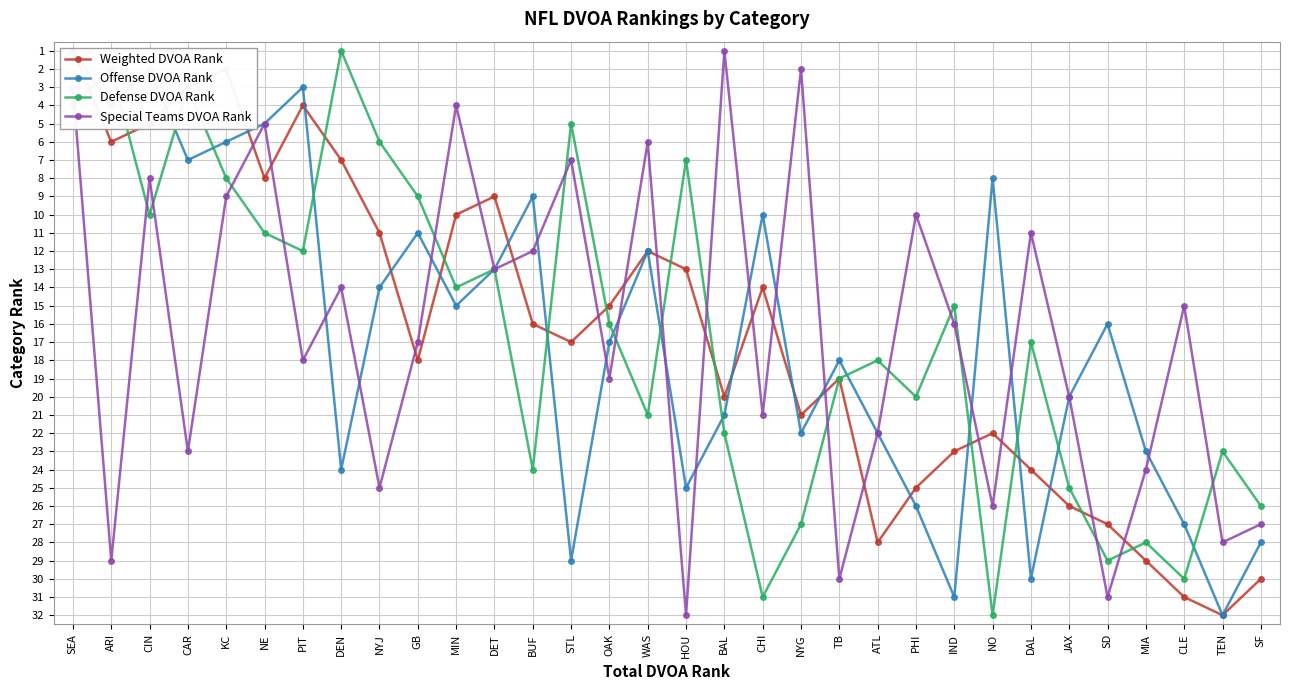

List the series in order of their peak value, lowest first.

Weighted DVOA Rank, Offense DVOA Rank, Defense DVOA Rank, Special Teams DVOA Rank